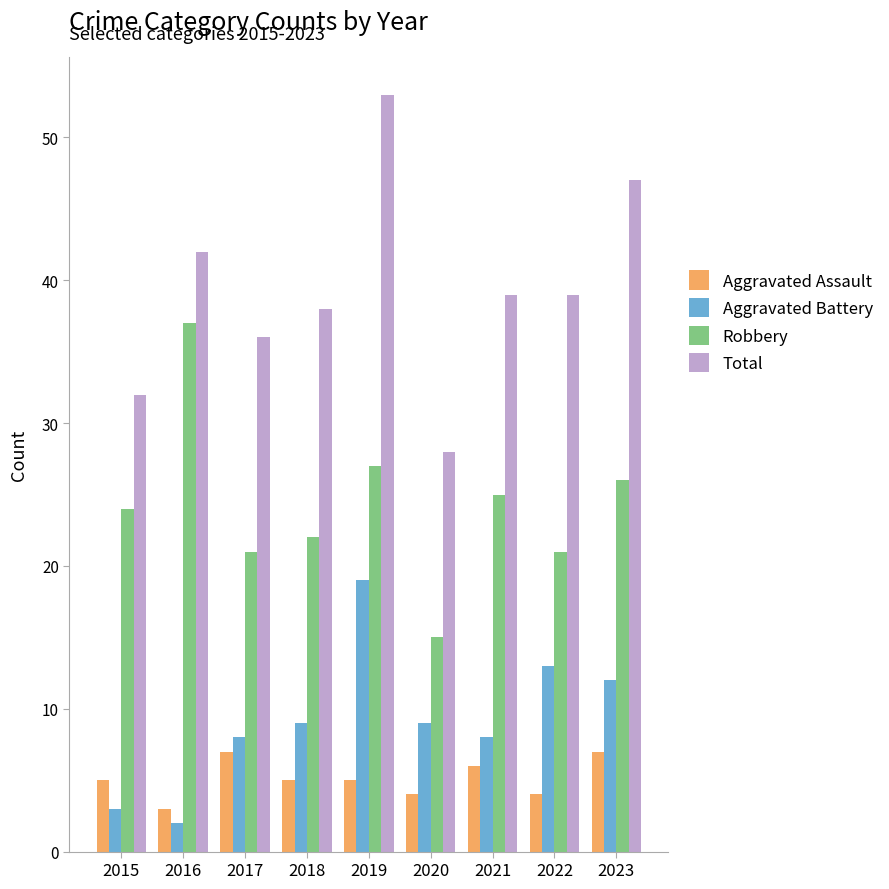

Rank the series by their maximum value, from lowest to highest.

Aggravated Assault, Aggravated Battery, Robbery, Total